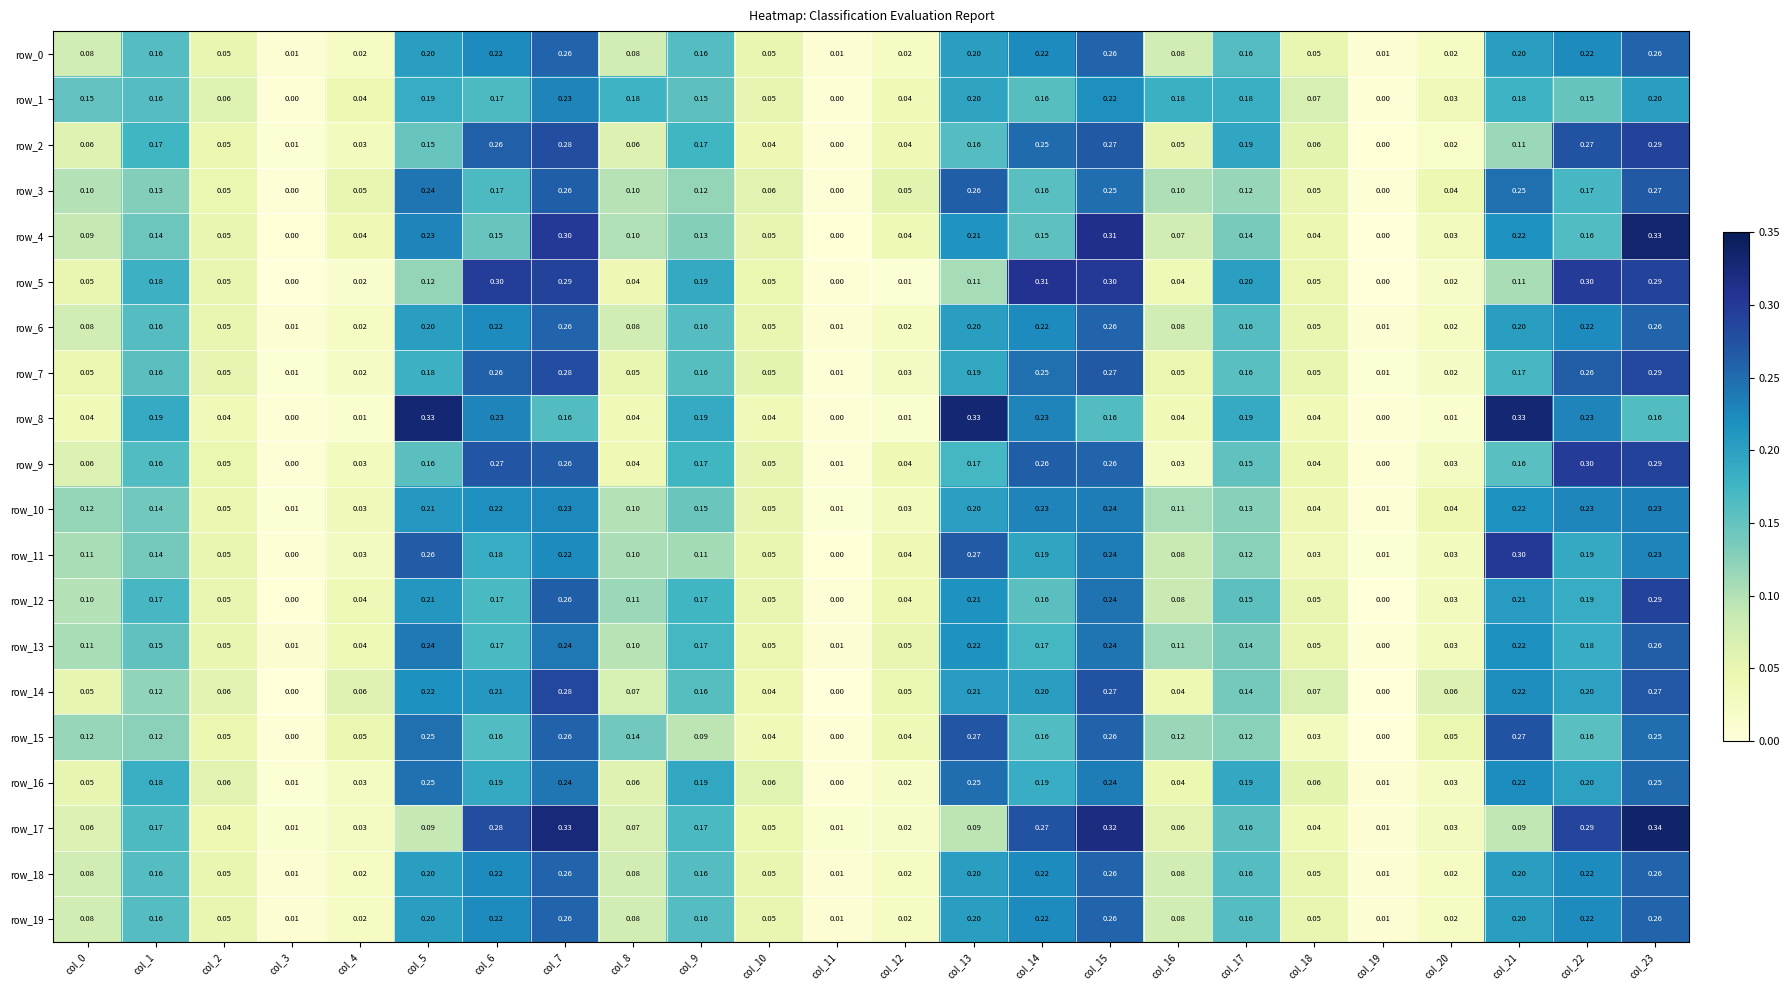

Is the value of row_4 at col_20 greater than the value of row_15 at col_9?

No